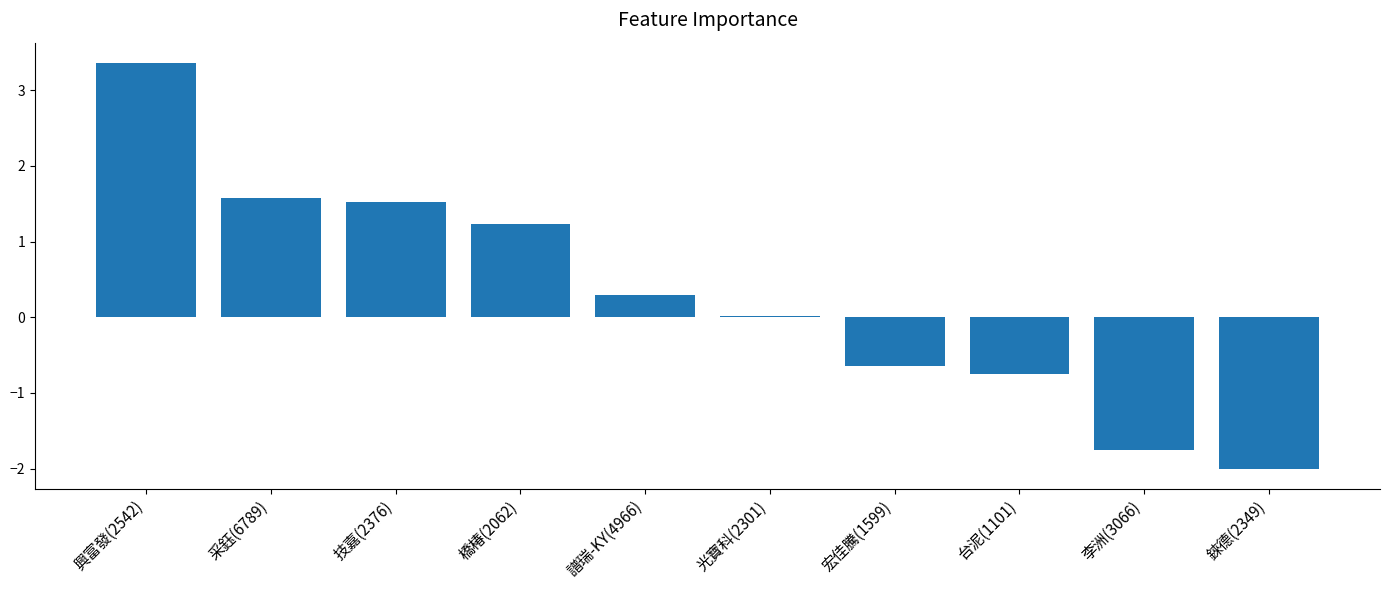

Which label corresponds to the largest value in the chart?

興富發(2542)